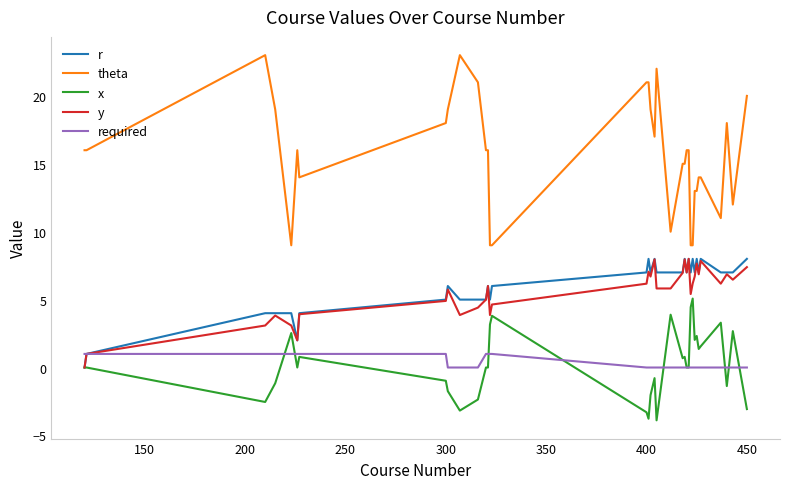

How many lines are shown in the chart?

5